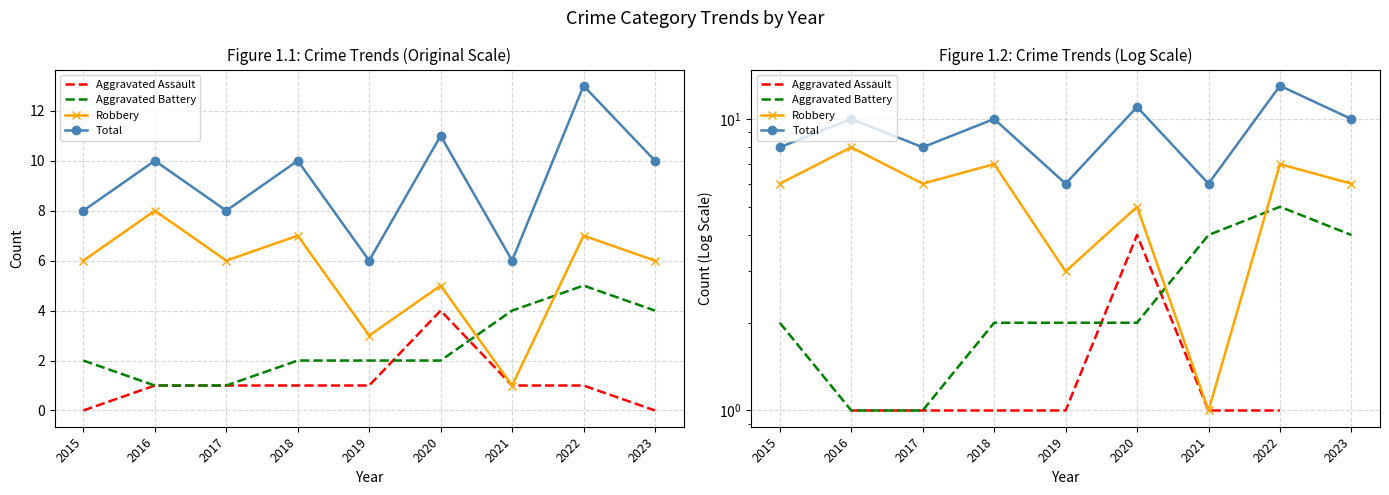

At which label does Robbery reach its minimum?

2021